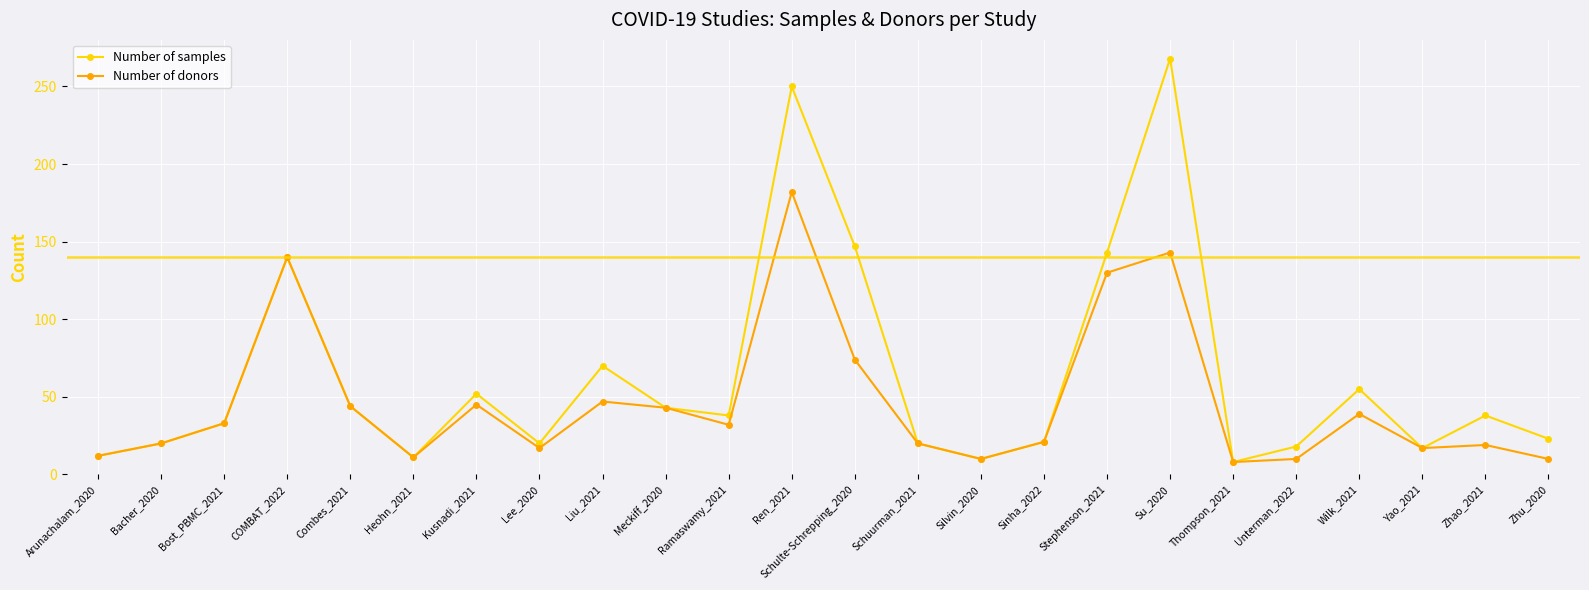

Where is the first local maximum for Number of samples?

COMBAT_2022